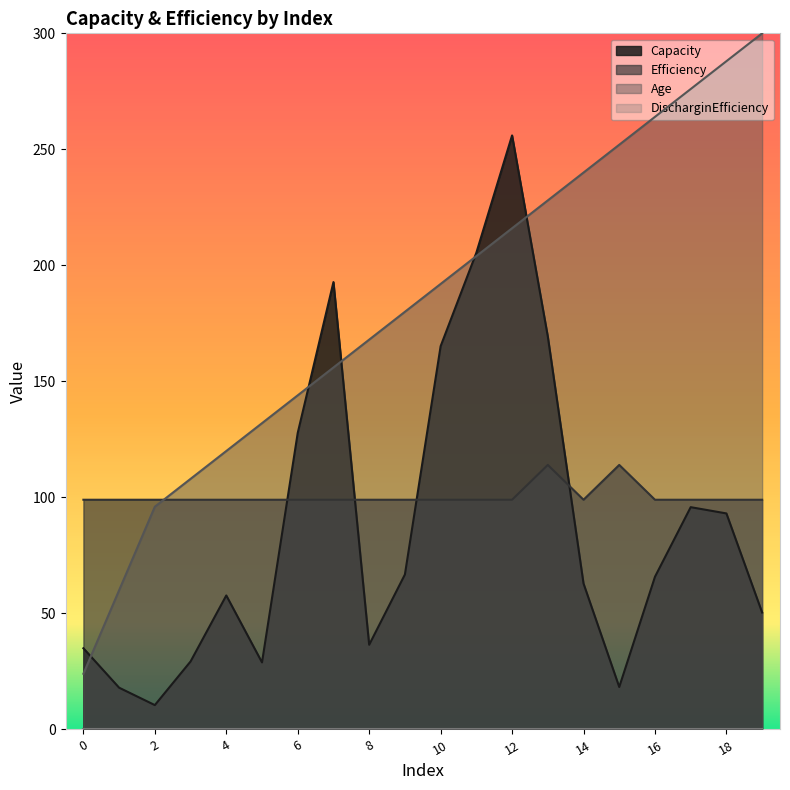

The value of Efficiency at 11 is 55.1. True or false?

False